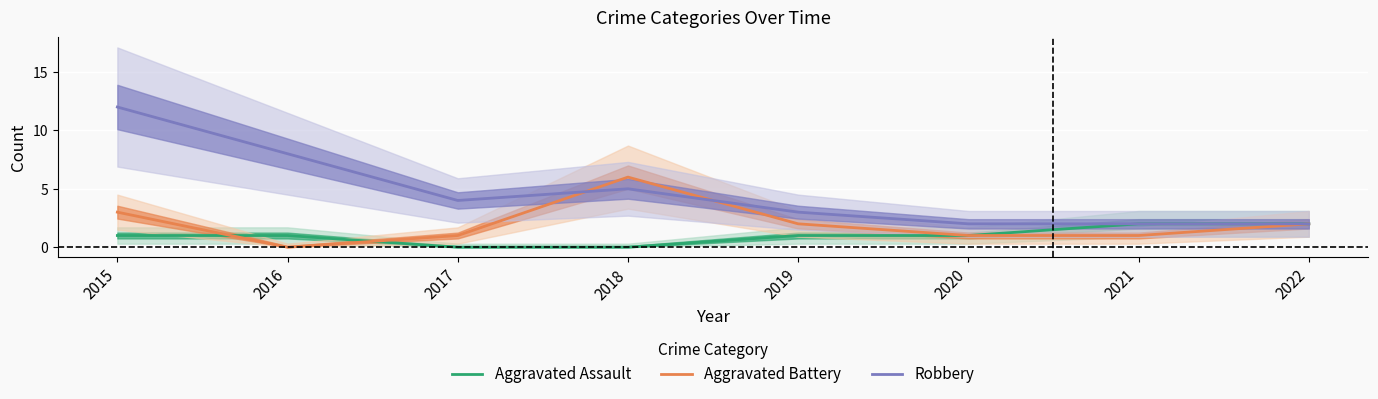

Where does the Robbery series first go above 4?

2015